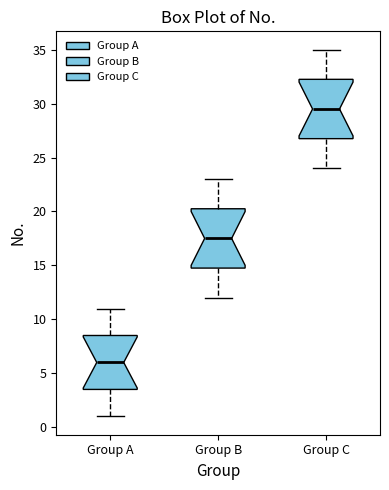

Where is the upper edge of the box for Group B on the y-axis? The values are not printed on the chart, so give them approximately, as read against the axis.

20.5